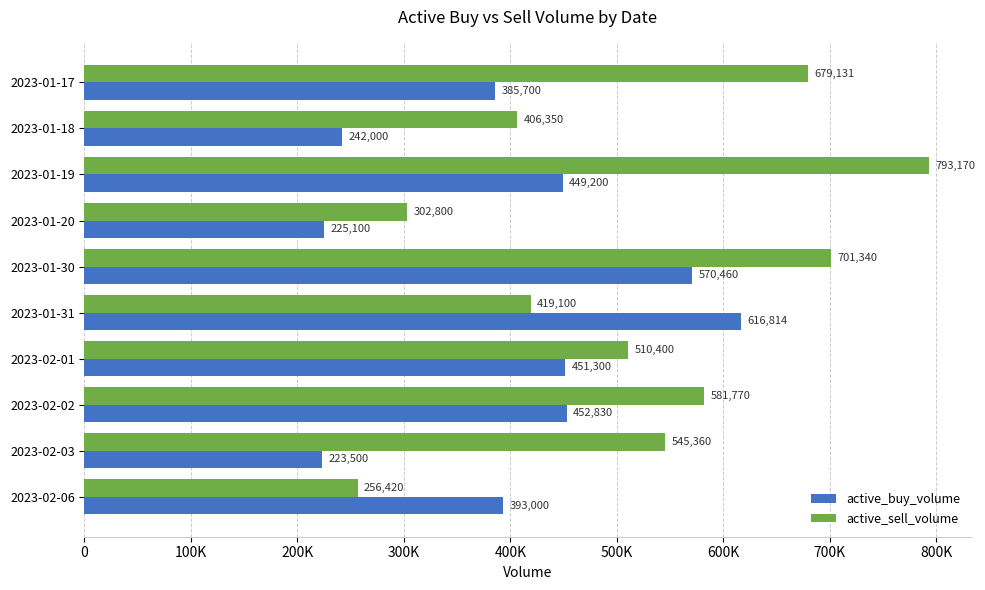

Reading left to right, list all the values displayed in this chart.

active_buy_volume: 385700	242000	449200	225100	570460	616814	451300	452830	223500	393000
active_sell_volume: 679131	406350	793170	302800	701340	419100	510400	581770	545360	256420